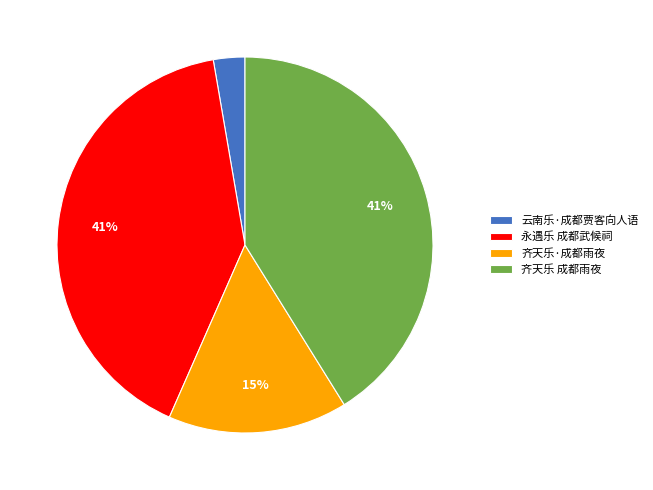

Does 云南乐·成都贾客向人语 account for over 50% of the chart?

No